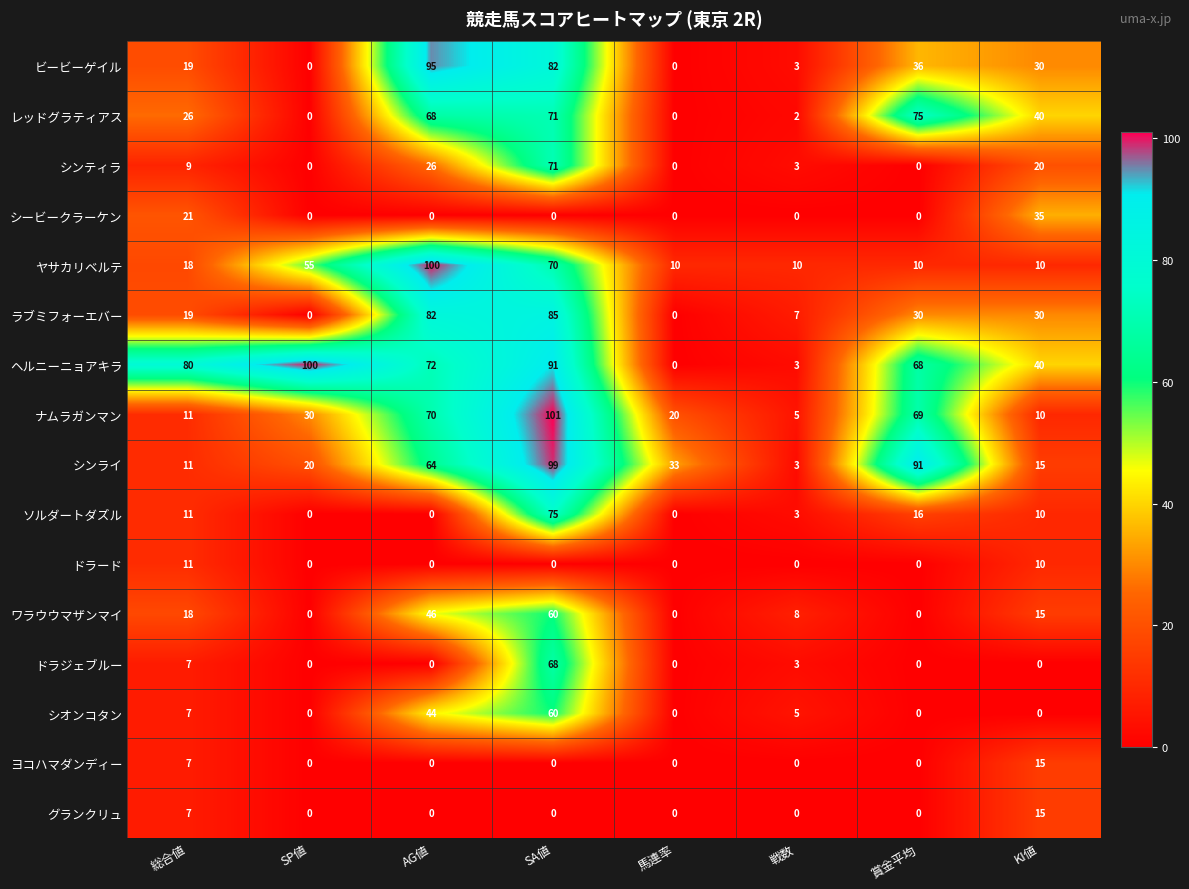

Which category has the highest value in the ドラード series?

総合値